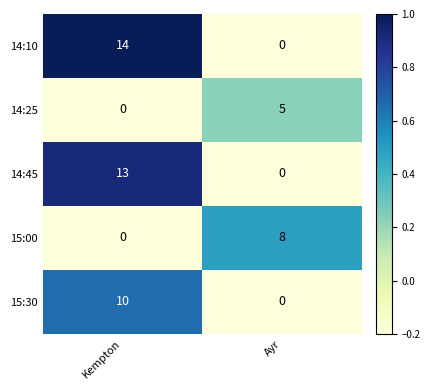

List the labels in order of 14:10 value, smallest first.

Ayr, Kempton